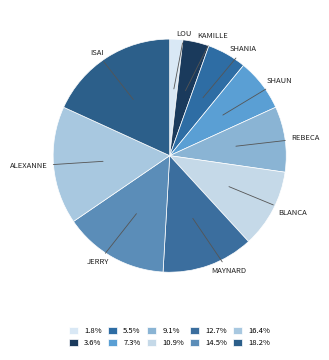

Is there a majority slice in this chart?

No